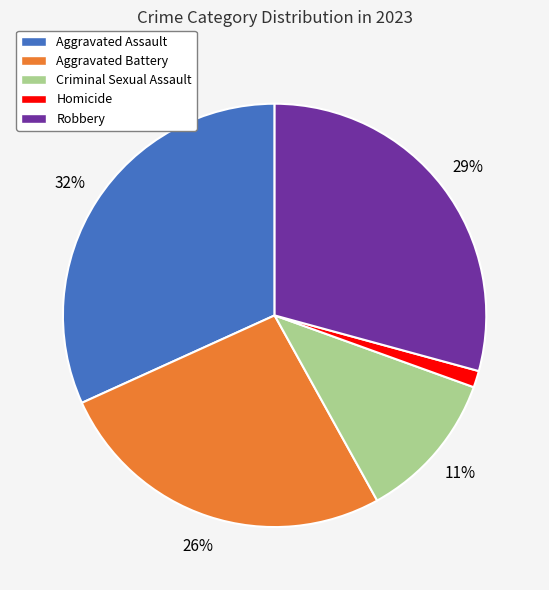

To the nearest percent, what percentage of the pie is Homicide?

1%